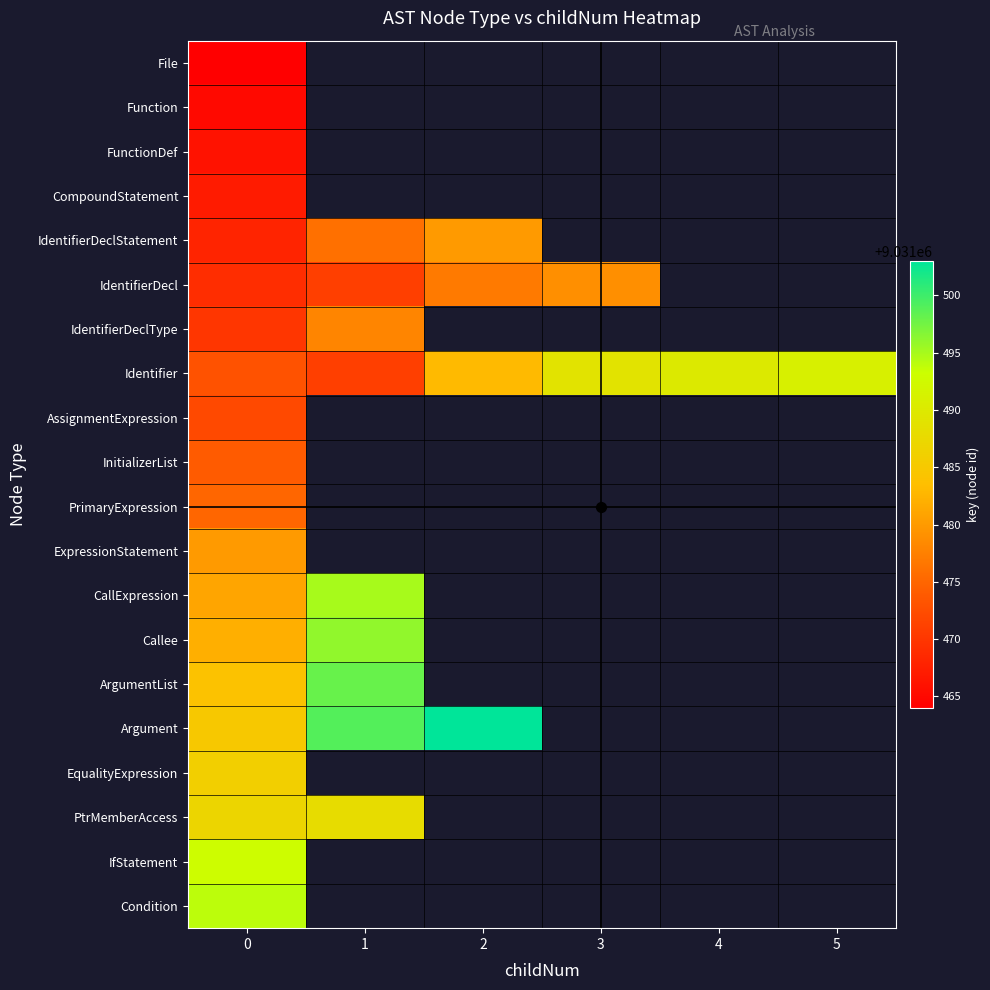

Between 3 and 2, which is larger?

2